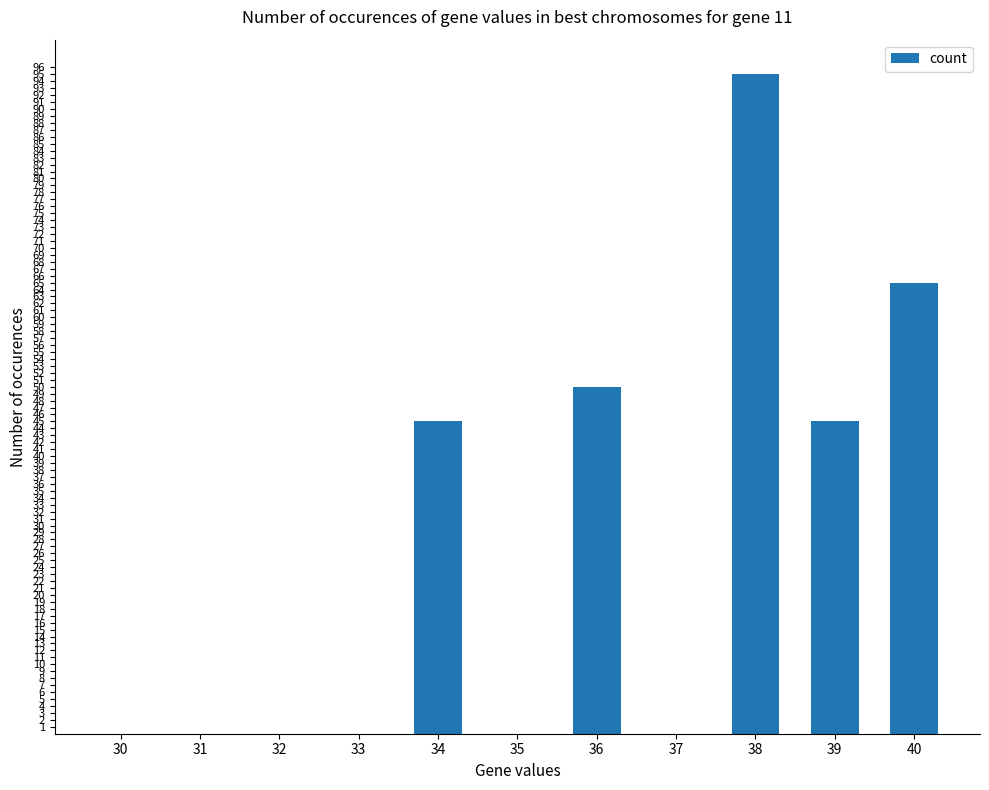

True or false: the data shows 0 at 35.

True